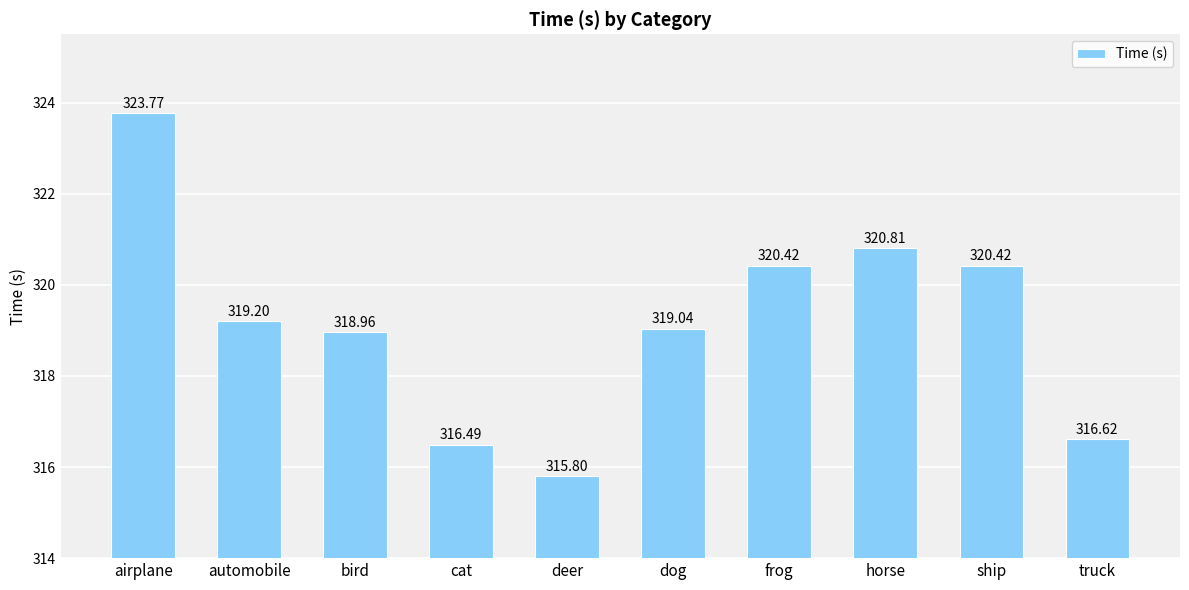

Are the bars grouped side by side (vs. stacked)?

No